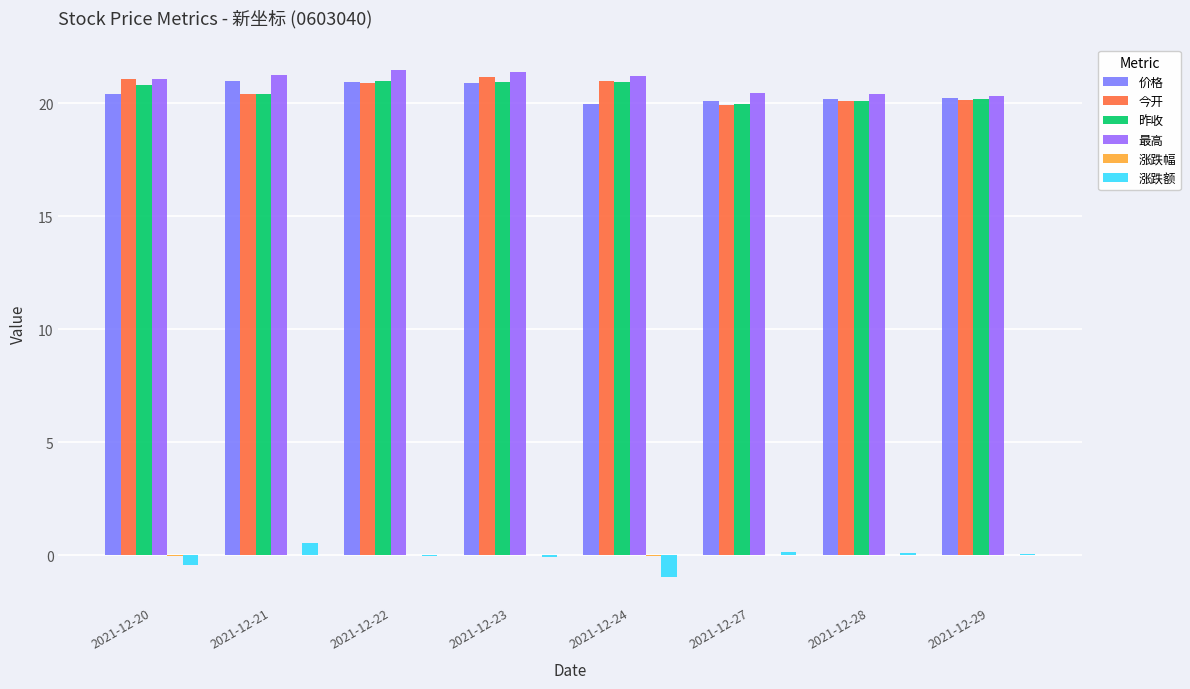

At which label does 今开 first exceed 20?

2021-12-20